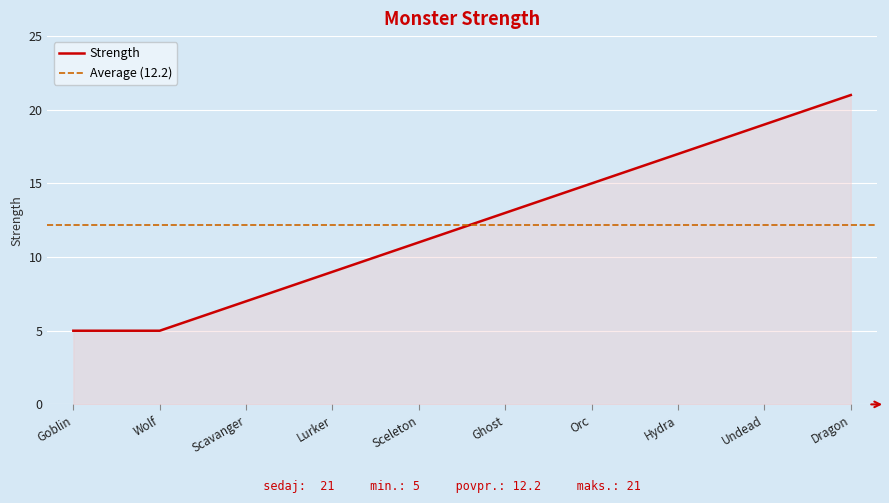

True or false: Strength has a value of 7 at Scavanger.

True